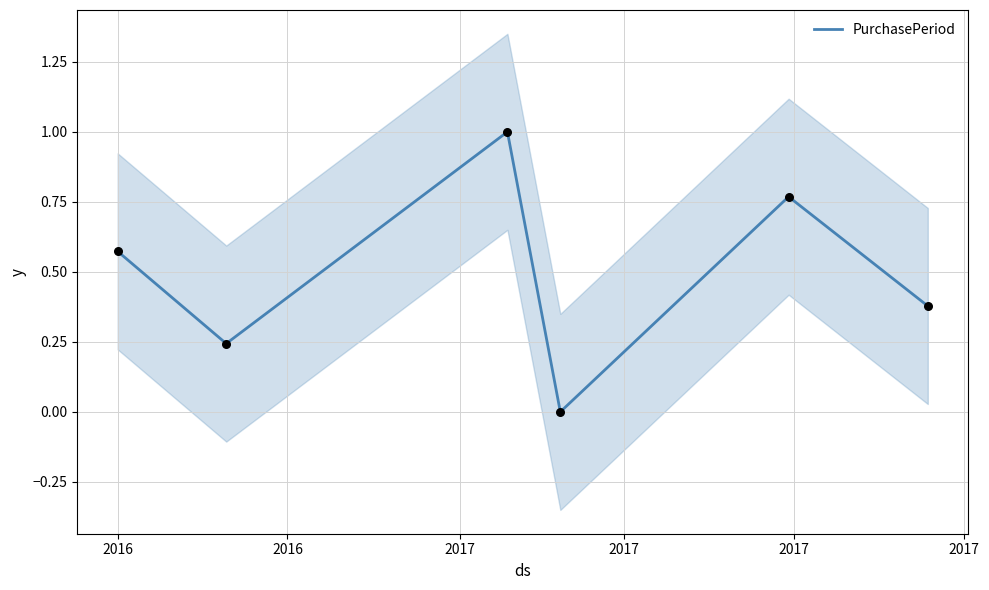

Which has a higher value, 2017 or 2017?

2017